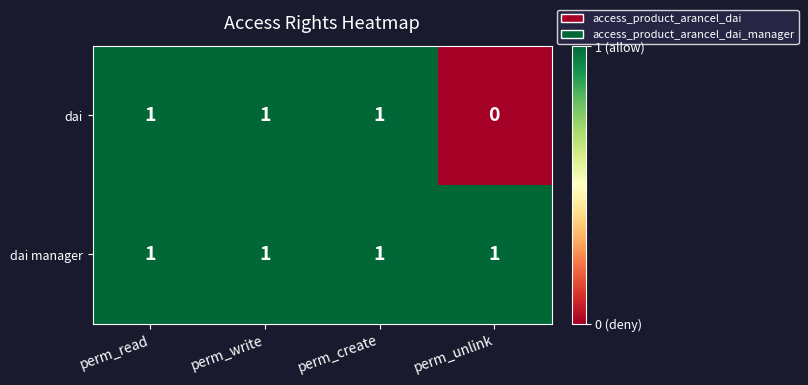

What is the sum of all dai values?

3